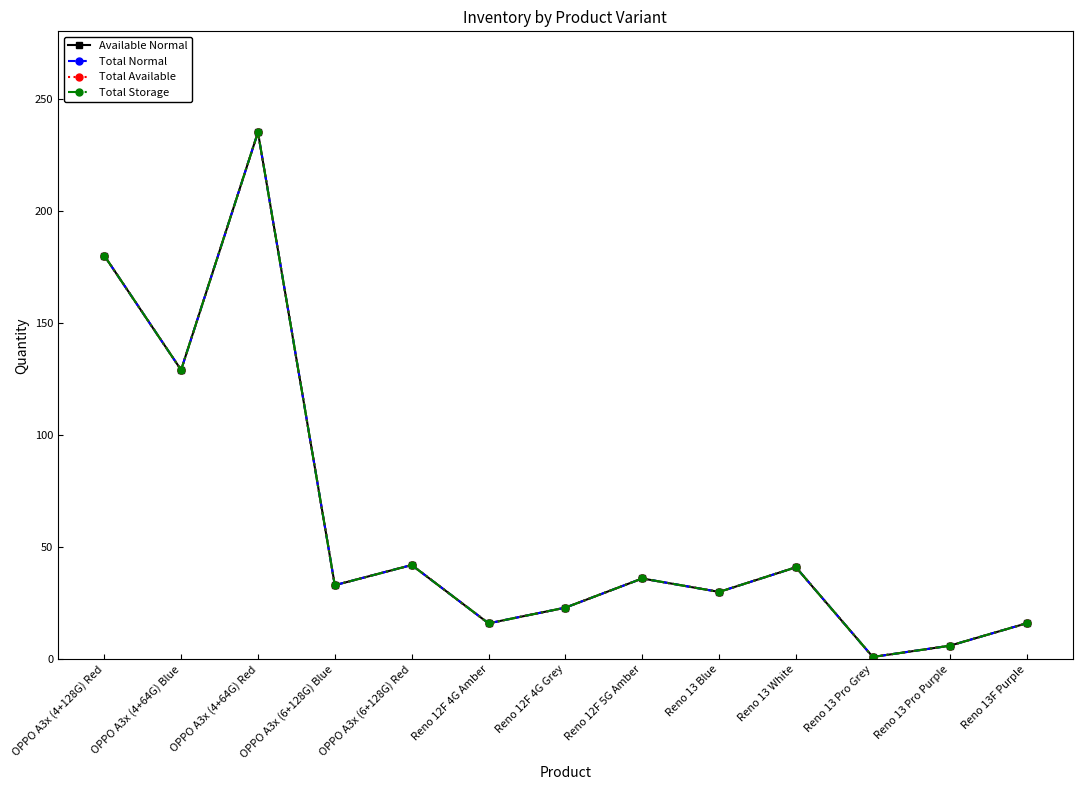

Does the chart have visible grid lines?

No